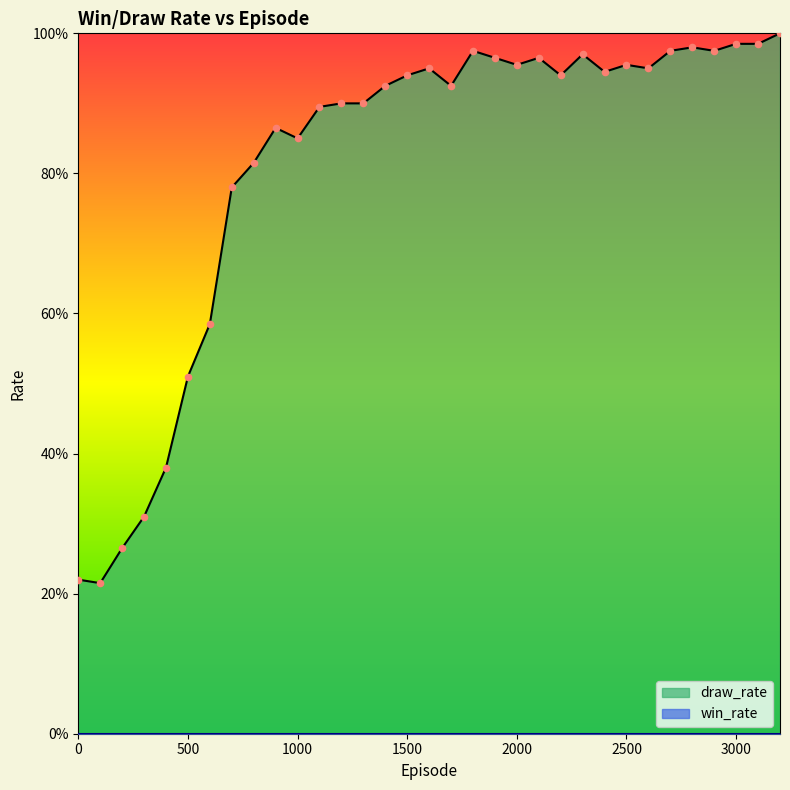

Which has a higher value, 0 or 600?

600